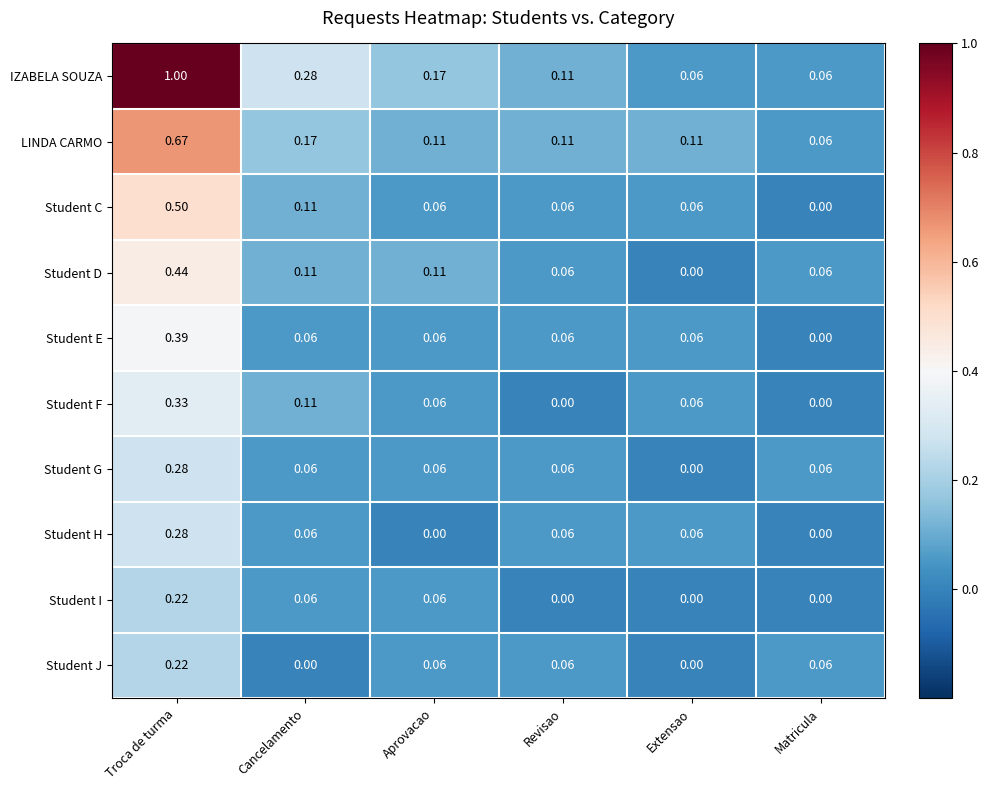

Which series has the widest spread of values?

IZABELA SOUZA